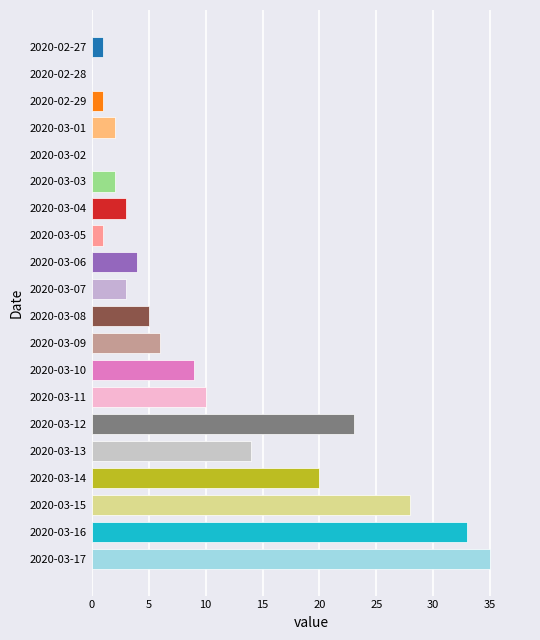

What is the sum of all values?

200